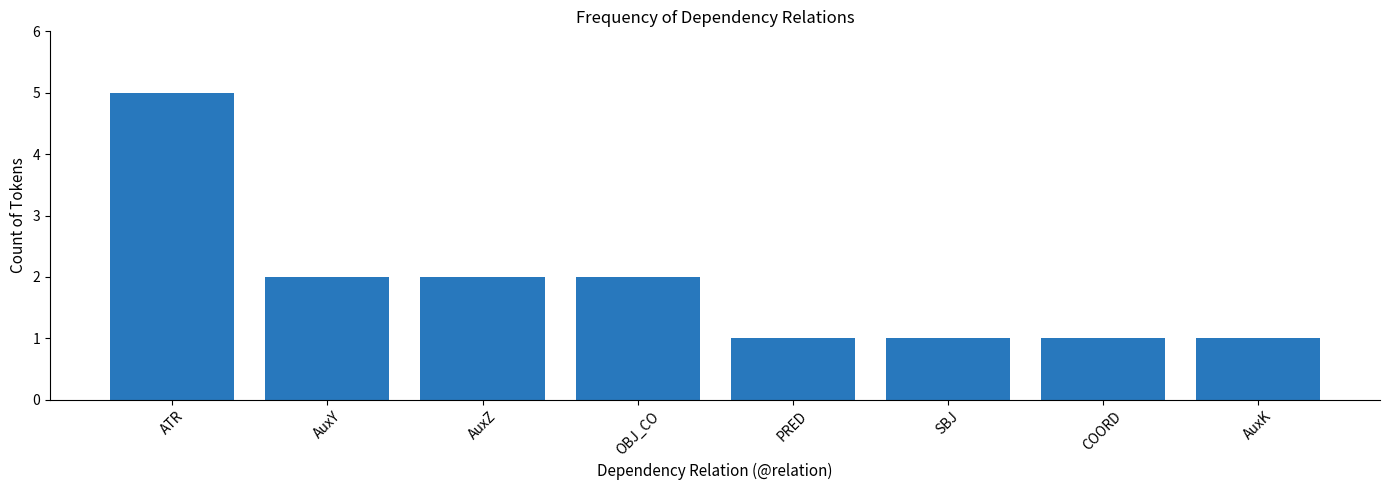

What is the label of the 2nd bar from the left?

AuxY